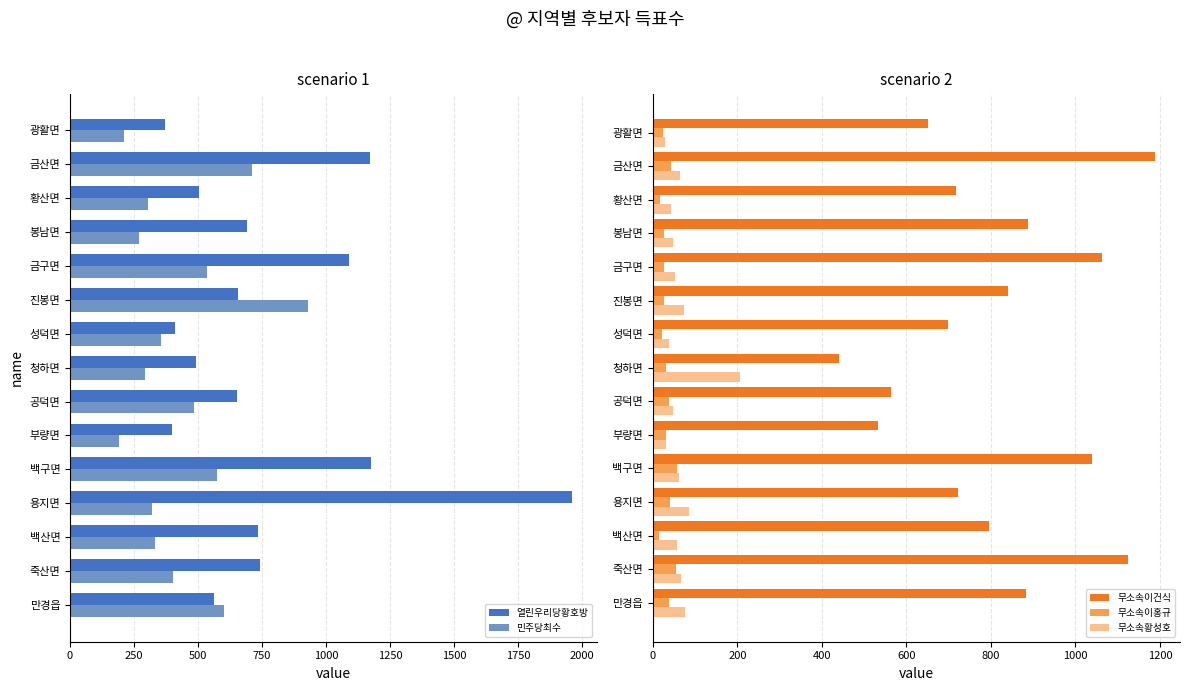

Is the value of 무소속이홍규 at 금구면 greater than the value of 무소속이건식 at 청하면?

No